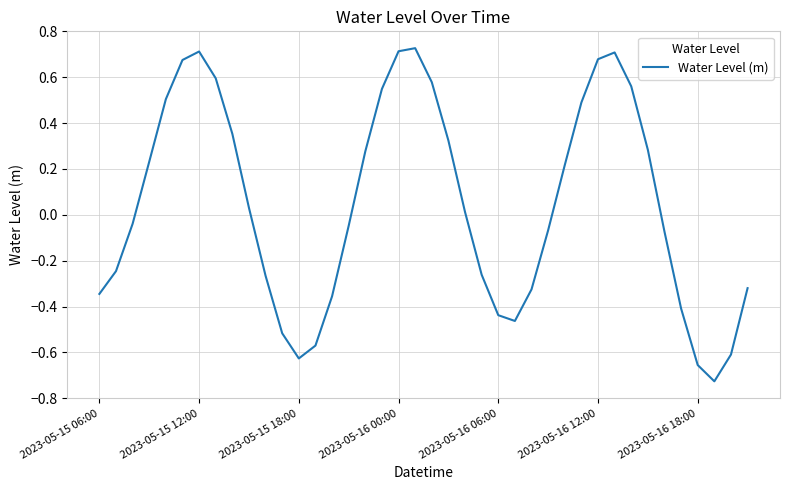

What is the difference between the maximum and minimum values?

1.5